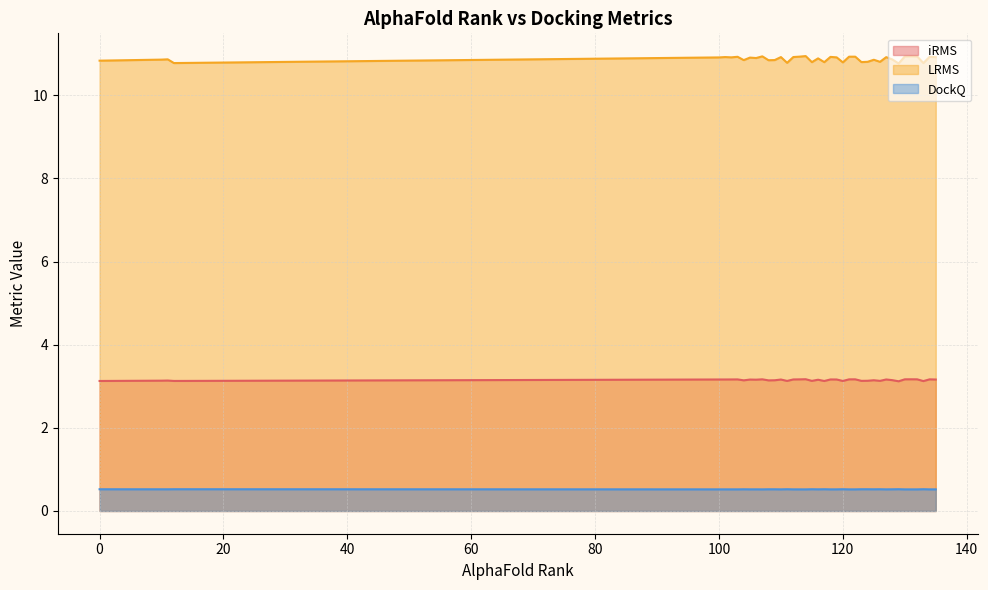

Count the number of categories in the chart.

40